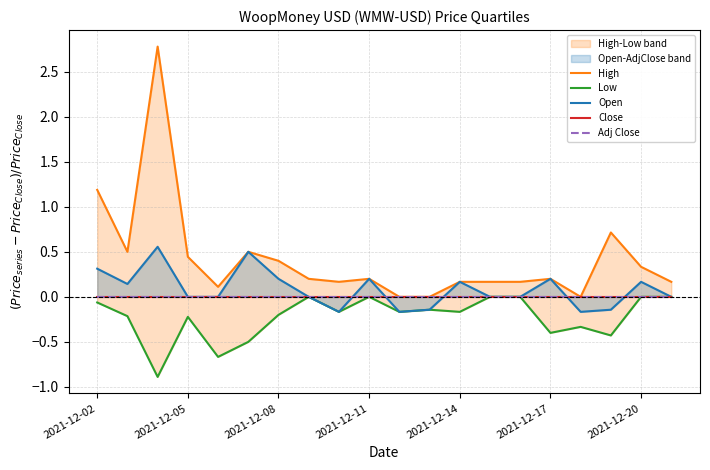

True or false: High and Open cross at least once.

False